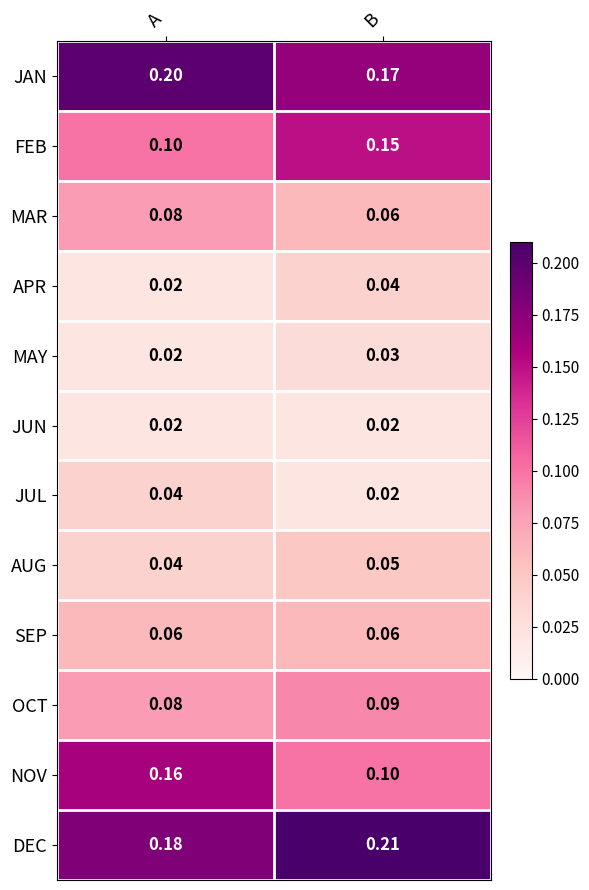

Which category has the lowest value in the OCT series?

A